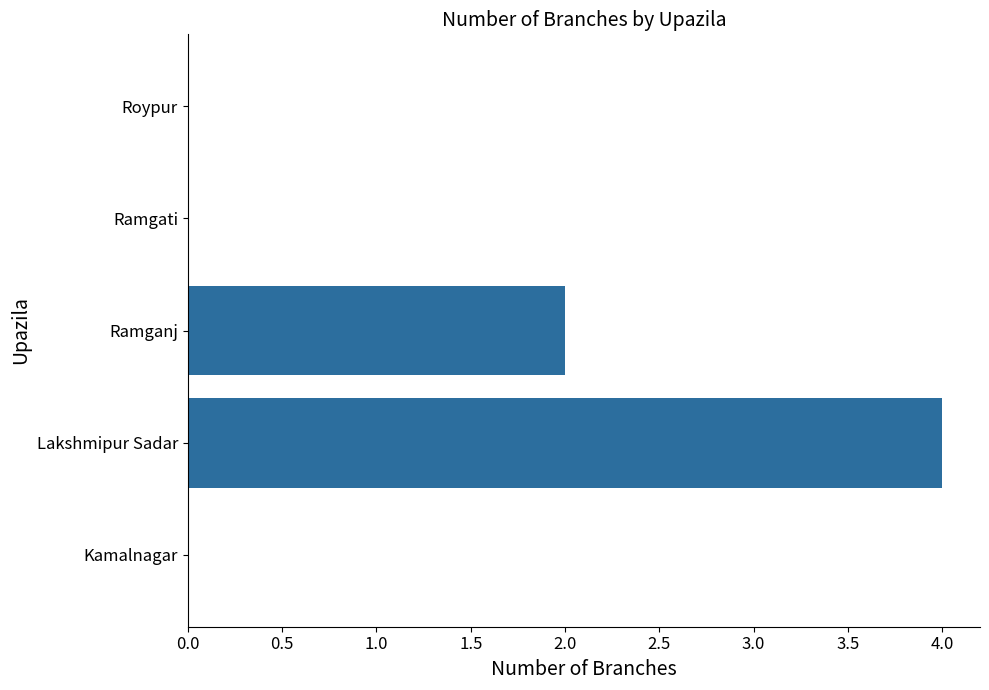

What is the change in value from Kamalnagar to Lakshmipur Sadar?

+4